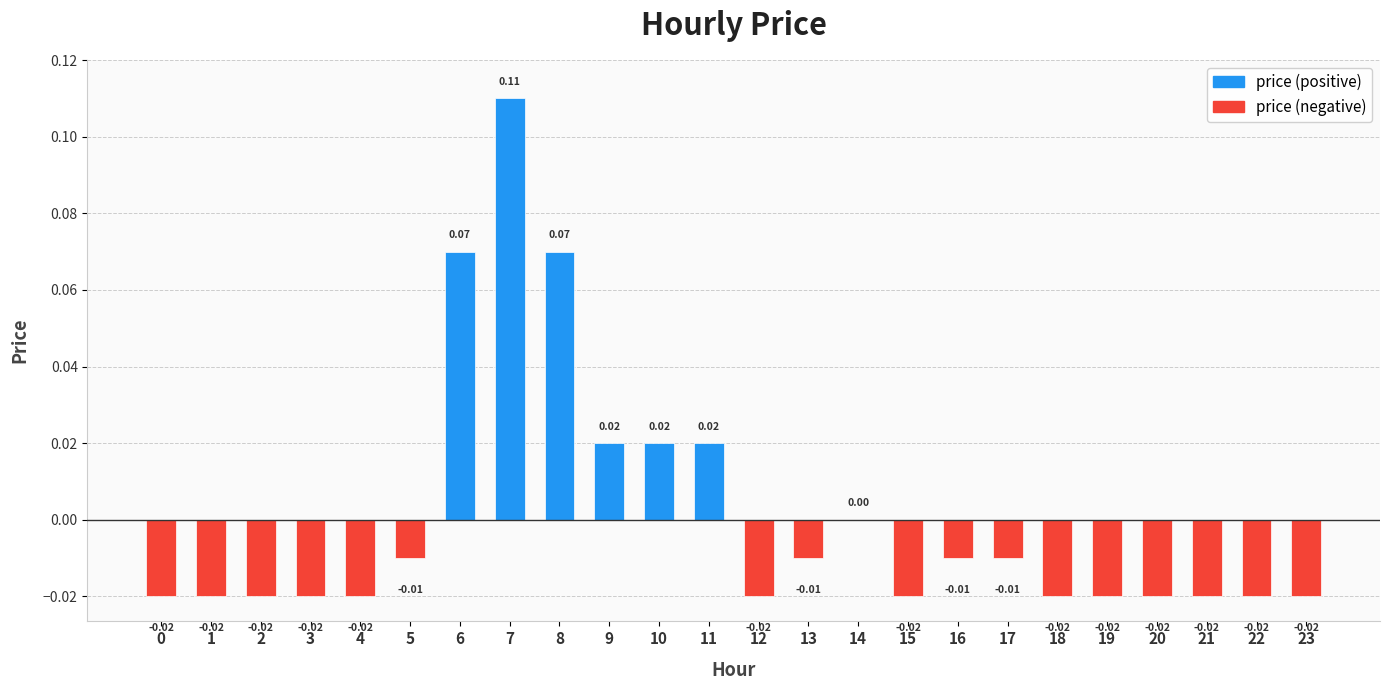

Reading left to right, transcribe all the data shown in this chart.

0=-0.0	1=-0.0	2=-0.0	3=-0.0	4=-0.0	5=-0.0	6=0.1	7=0.1	8=0.1	9=0.0	10=0.0	11=0.0	12=-0.0	13=-0.0	14=0.0	15=-0.0	16=-0.0	17=-0.0	18=-0.0	19=-0.0	20=-0.0	21=-0.0	22=-0.0	23=-0.0